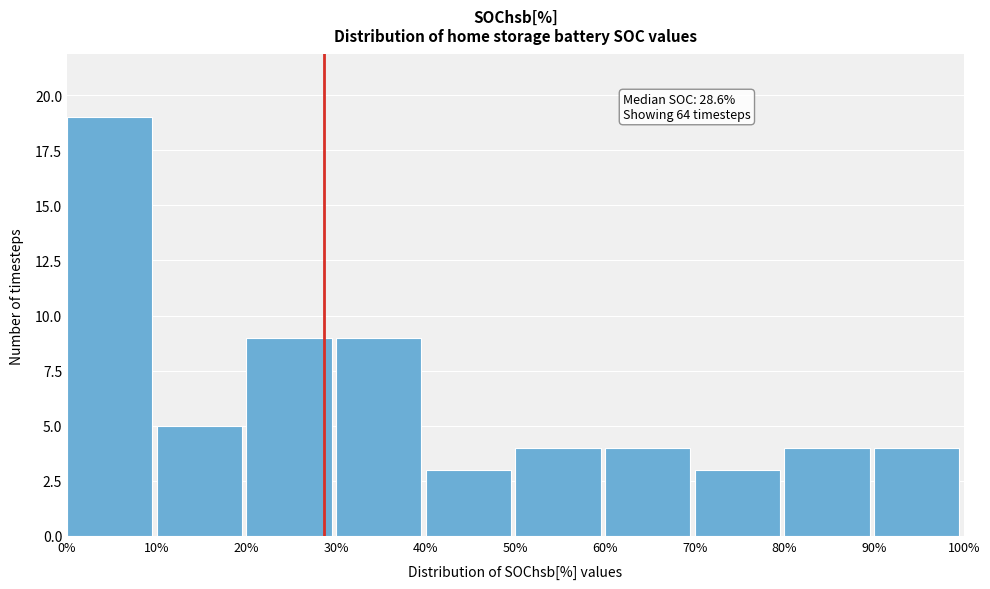

Which range on the x-axis has the tallest bar?

0% to 10%